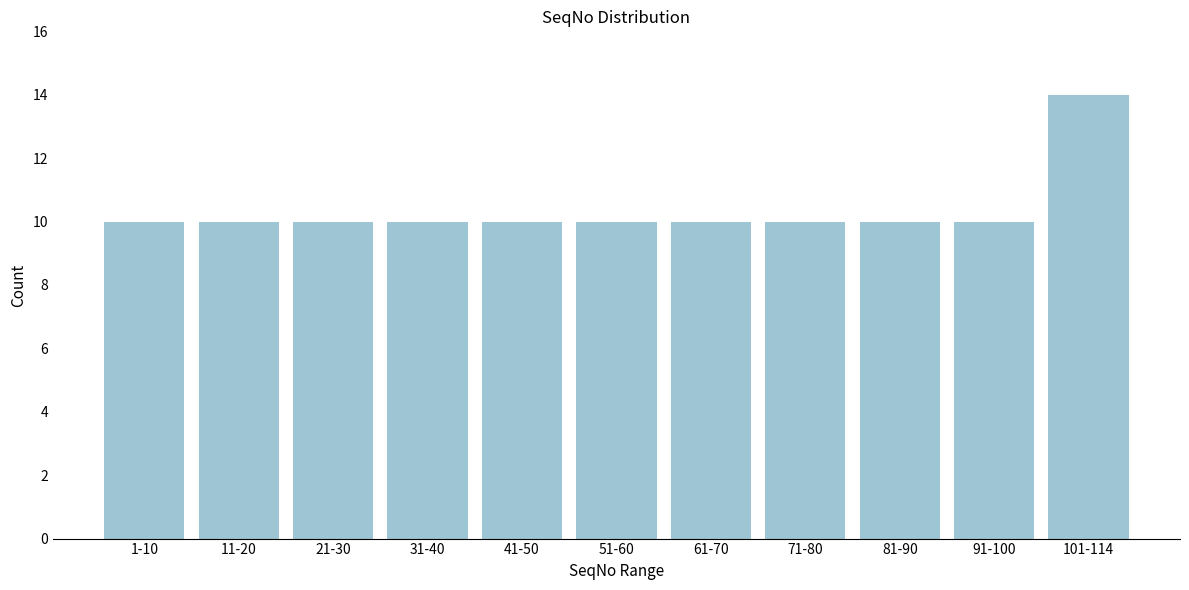

Reading right to left, extract all data points from this chart.

101-114=14	91-100=10	81-90=10	71-80=10	61-70=10	51-60=10	41-50=10	31-40=10	21-30=10	11-20=10	1-10=10